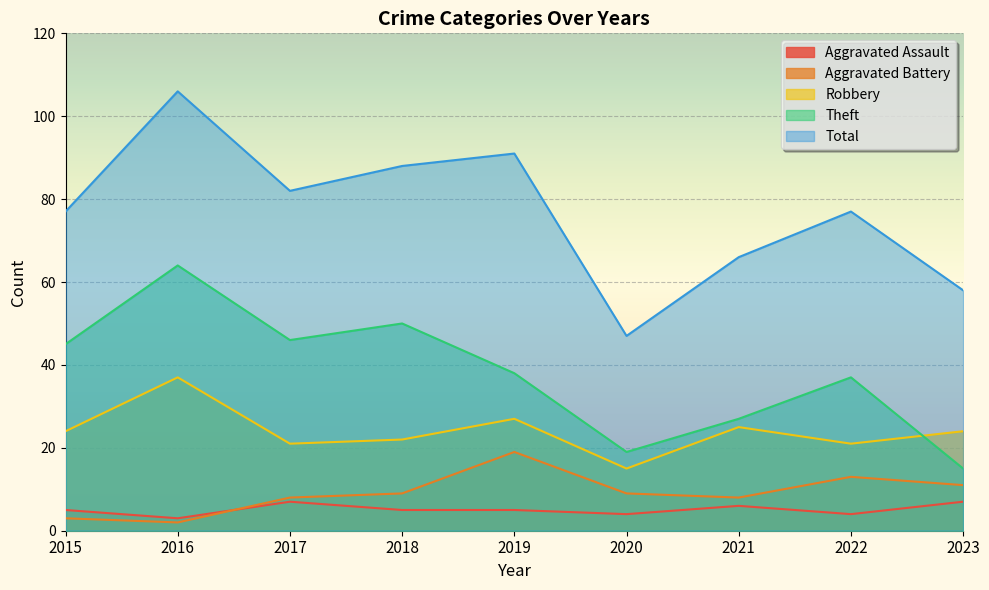

How many lines are shown in the chart?

5